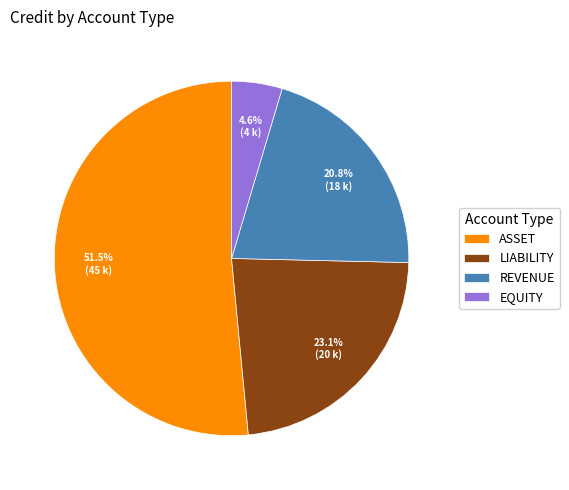

What is the majority slice?

ASSET